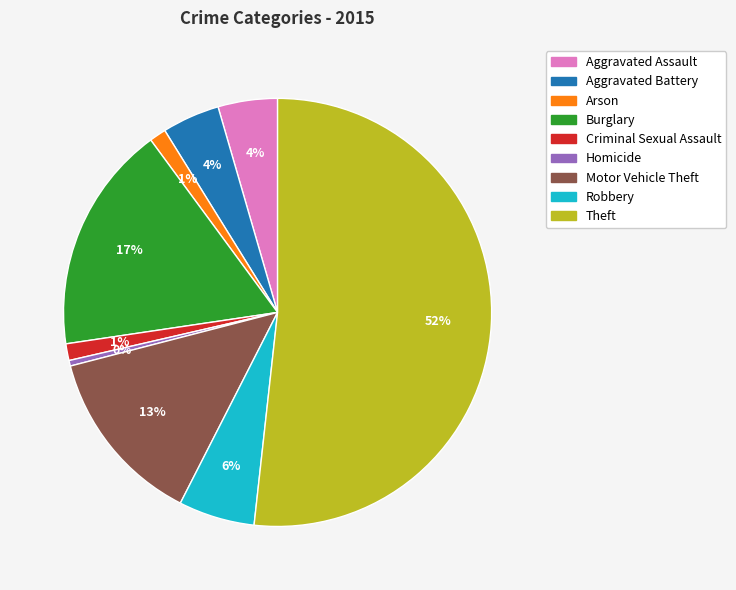

Combined, do Homicide and Aggravated Assault account for over 50%?

No